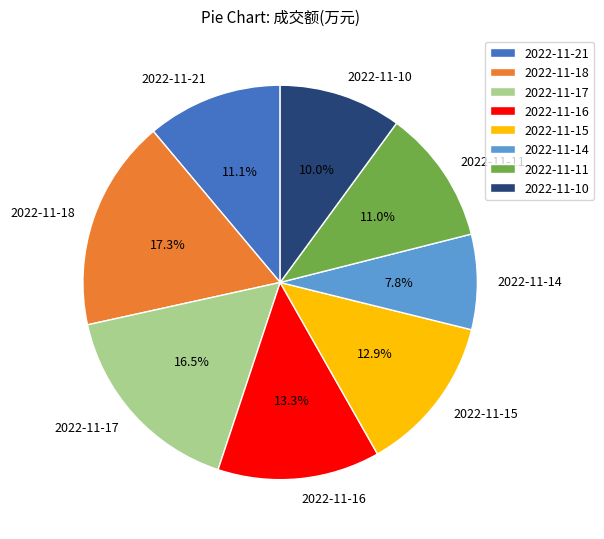

The 2022-11-11 slice represents 16% of the pie. True or false?

False